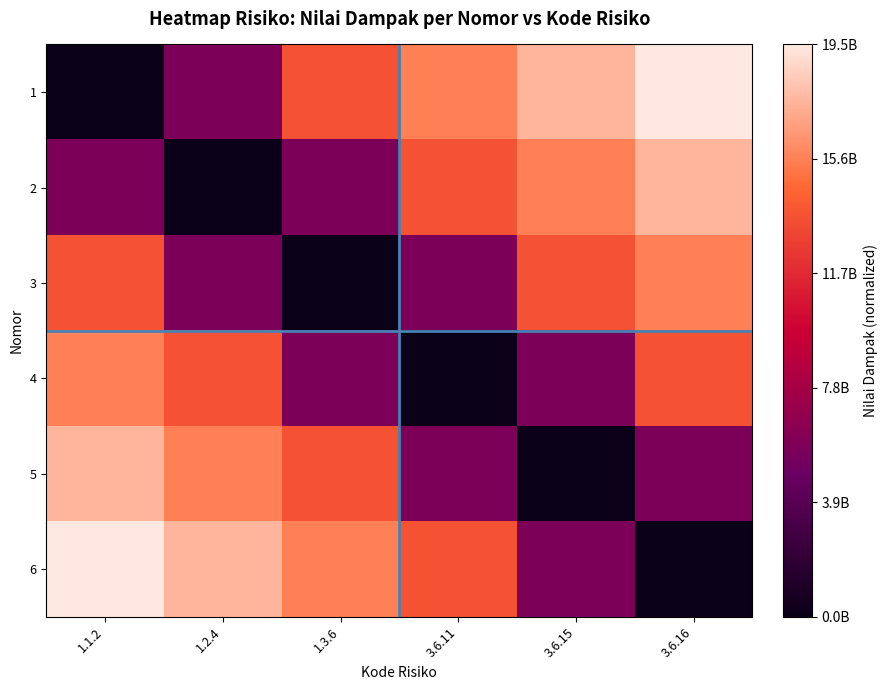

List the series in order of their peak value, highest first.

1, 6, 2, 5, 3, 4